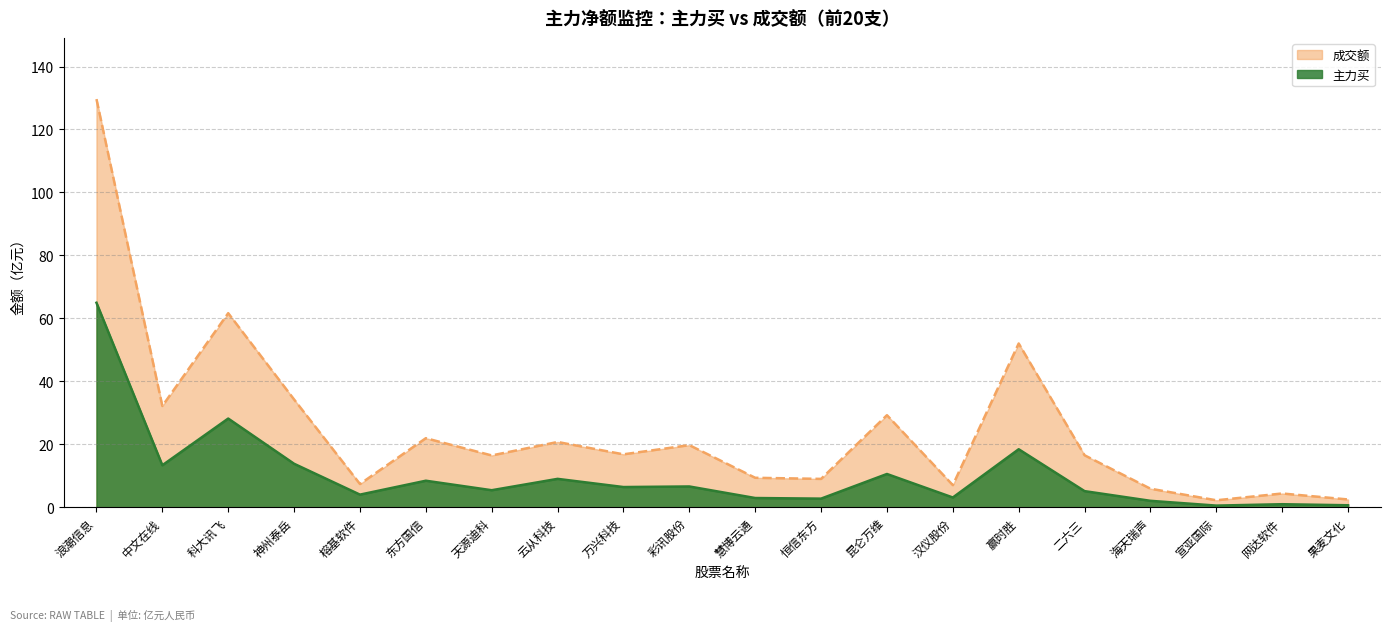

Is the value of 主力买 at 彩讯股份 greater than the value of 成交额 at 神州泰岳?

No